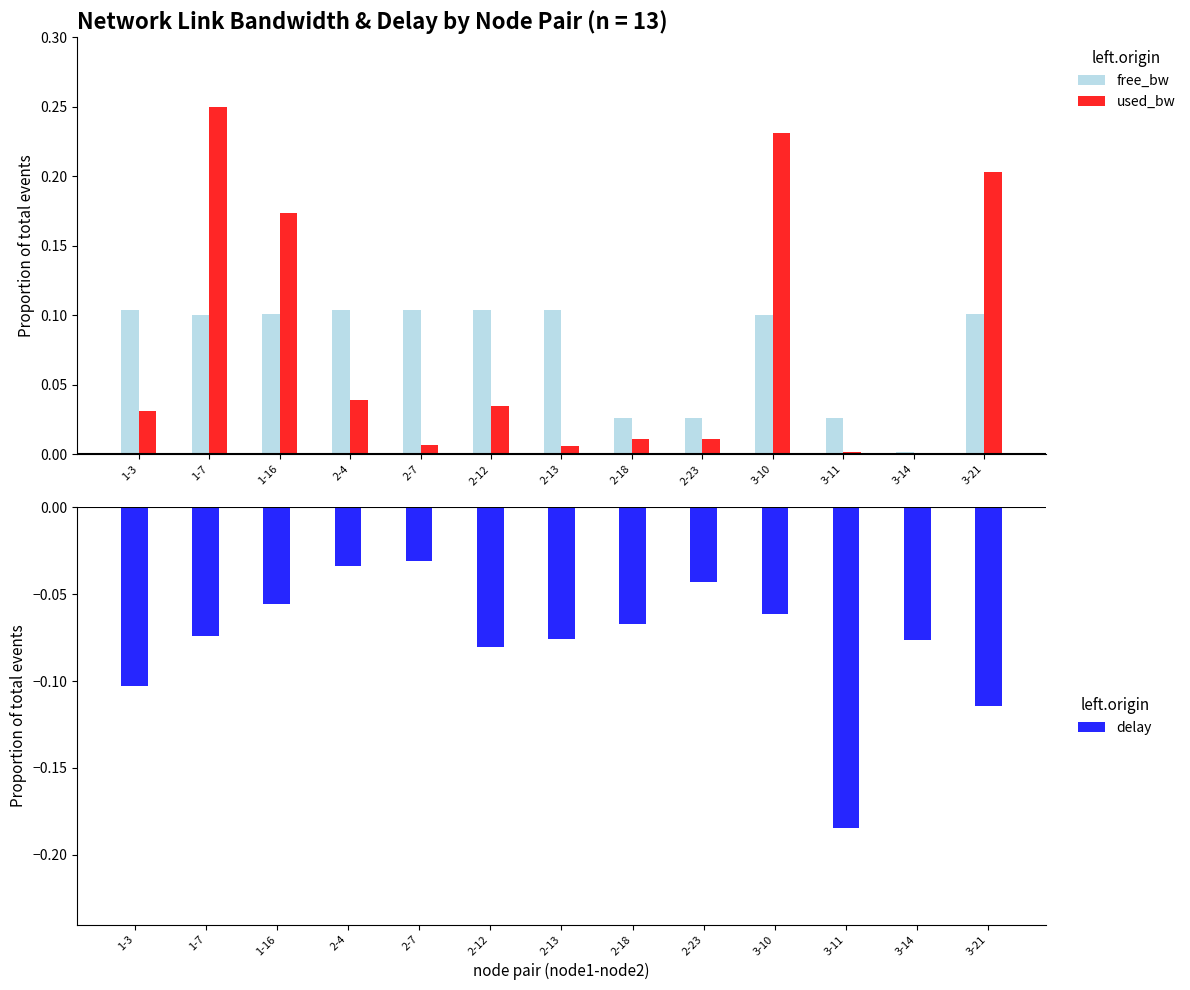

How many groups of bars are there?

13